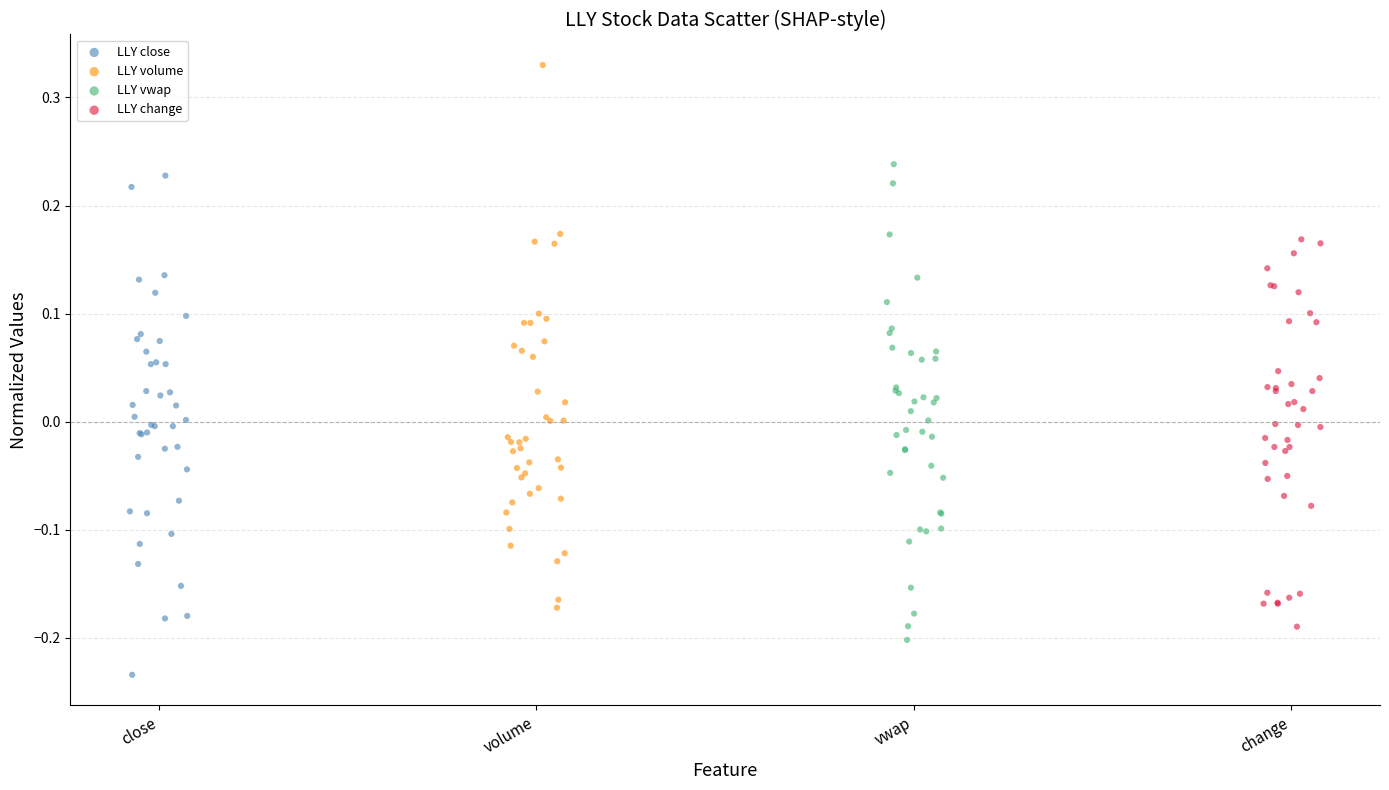

Which series reaches the minimum Y coordinate?

LLY close